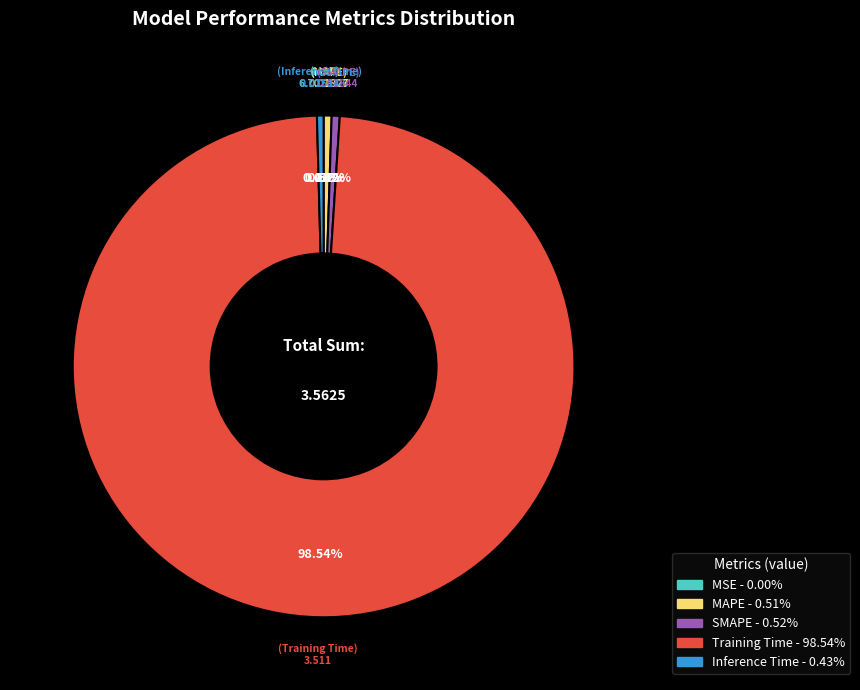

Is Training Time the majority of the pie?

Yes